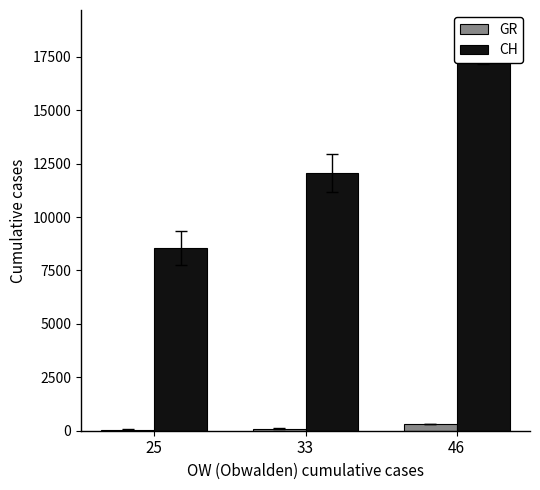

Reading left to right, list all the values displayed in this chart.

GR: 53	93	311
CH: 8551	12061	17942